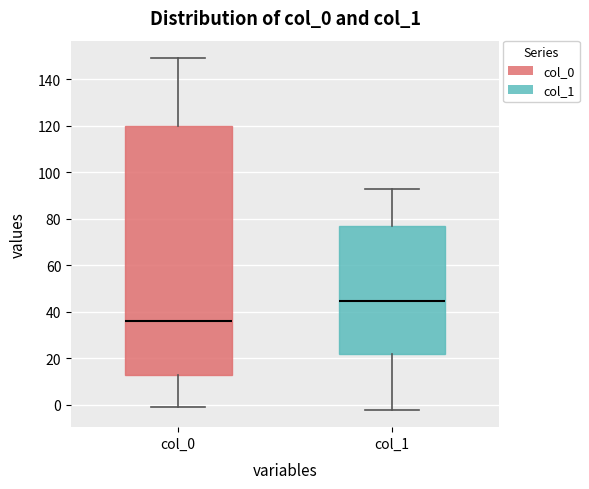

Which box is the tallest, from its lower edge to its upper edge?

col_0